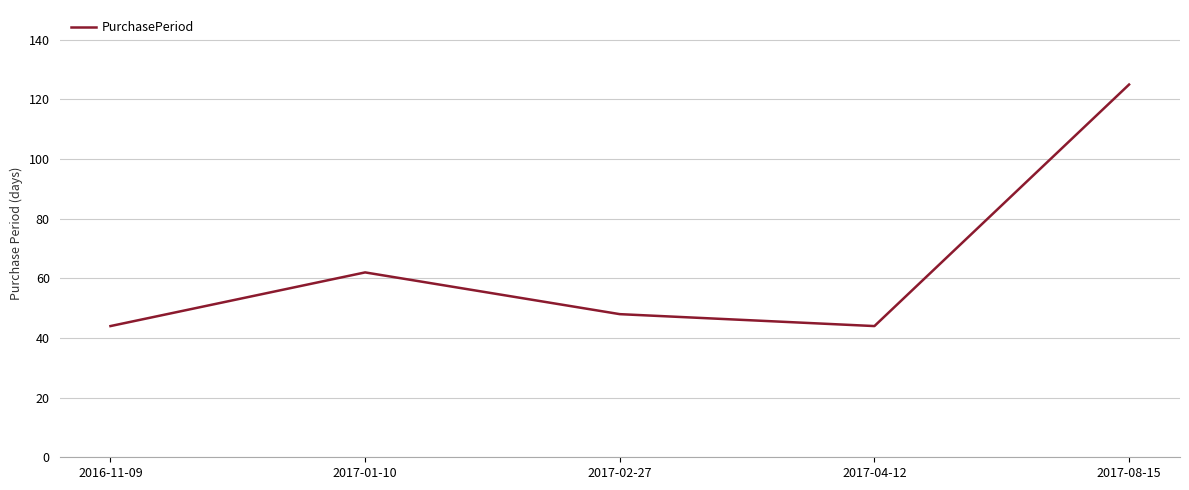

At which label is the value closest to 84?

2017-01-10